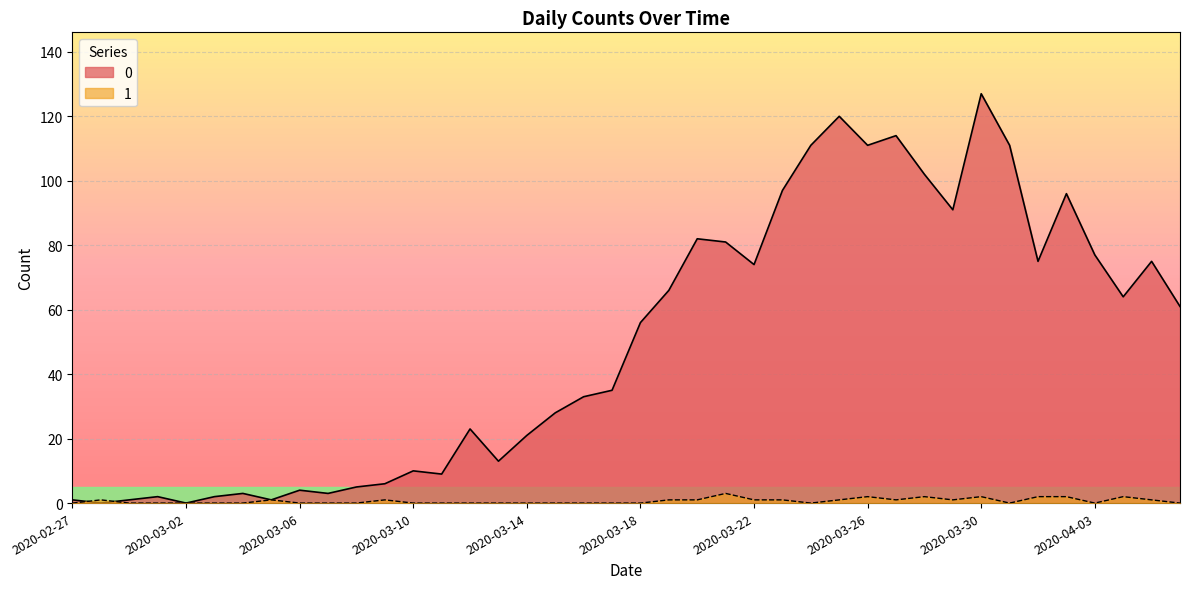

Is the value of 0 at 2020-02-28 greater than the value of 1 at 2020-03-12?

No